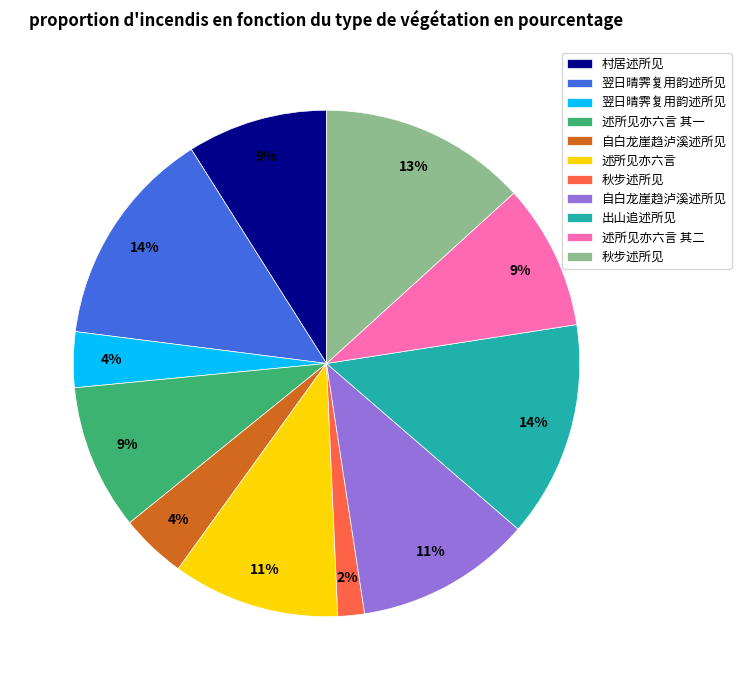

Does any single category account for the majority?

No